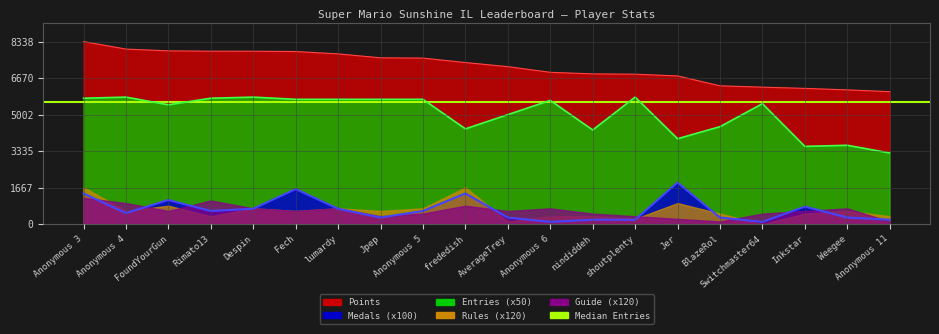

What is the total value across all series at Fech?

15182